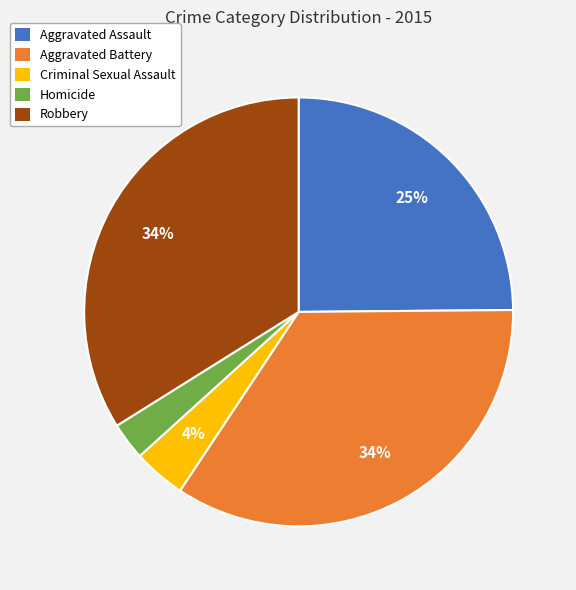

The Robbery slice represents 34% of the pie. True or false?

True